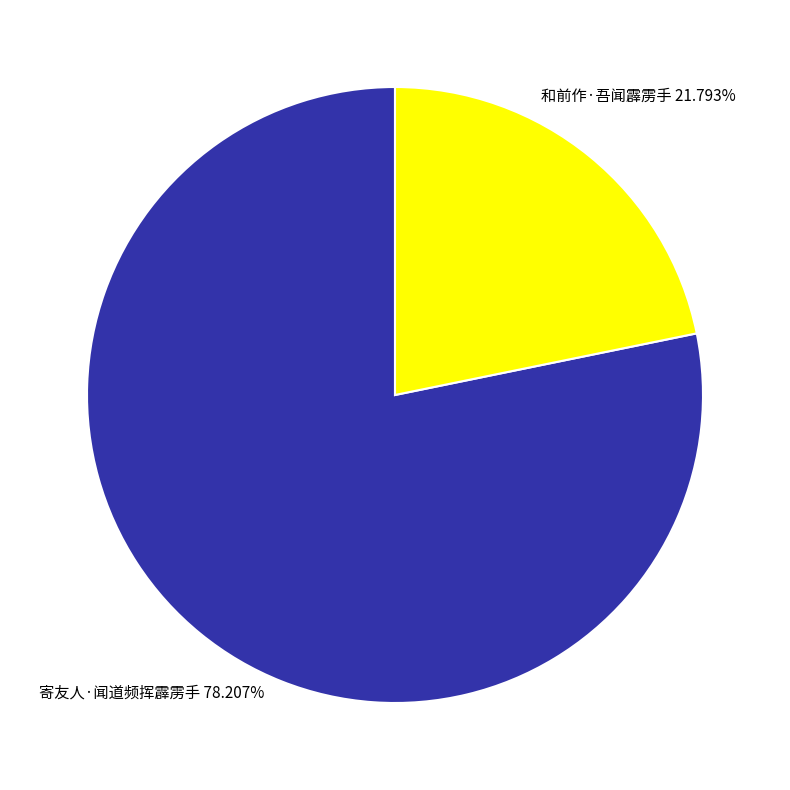

What is the ratio of the value at 和前作·吾闻霹雳手 to the value at 寄友人·闻道频挥霹雳手?

0.3